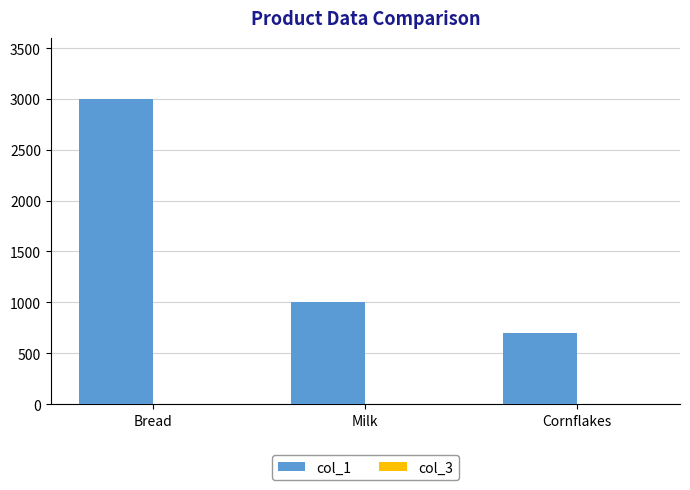

Which series has the largest total across all categories?

col_1